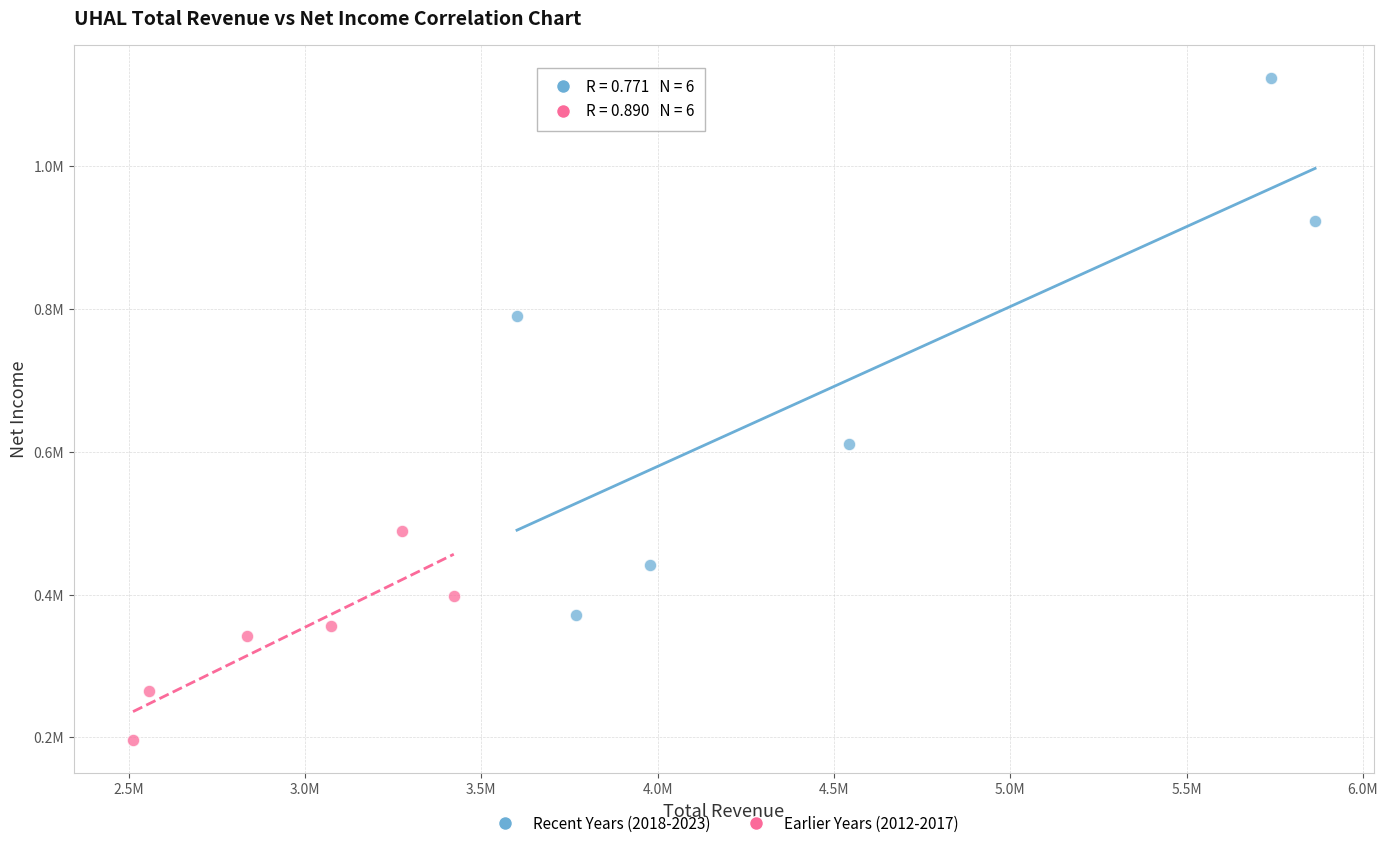

What are all the series names shown in the legend?

Recent Years (2018-2023), Earlier Years (2012-2017)